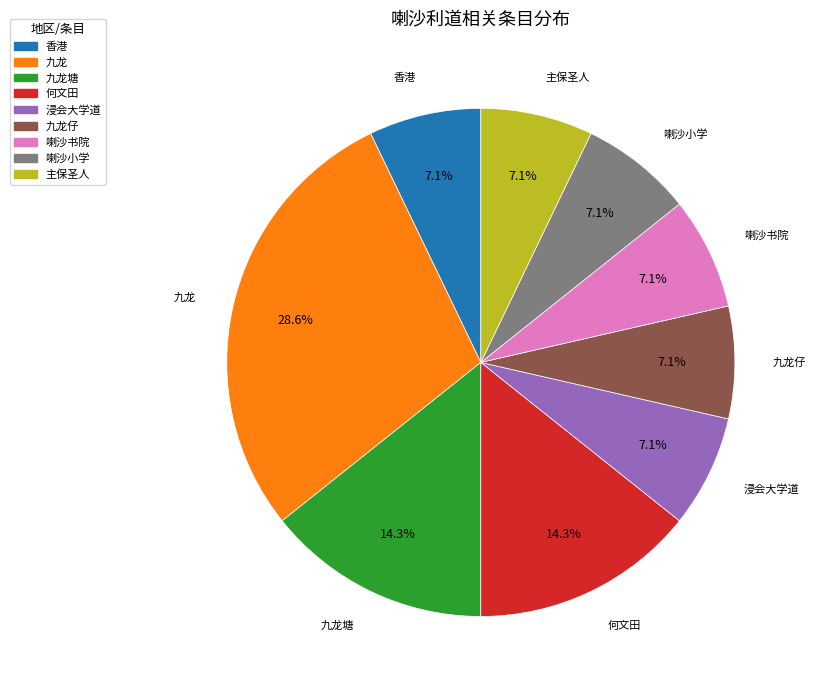

Which has a higher value, 九龙 or 喇沙书院?

九龙